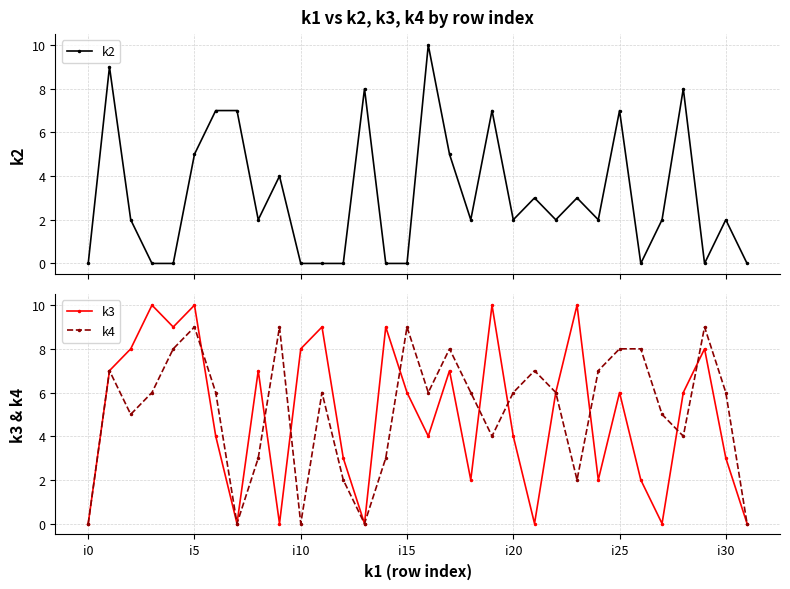

In k4, how many points are lower than both neighbors (excluding endpoints)?

8